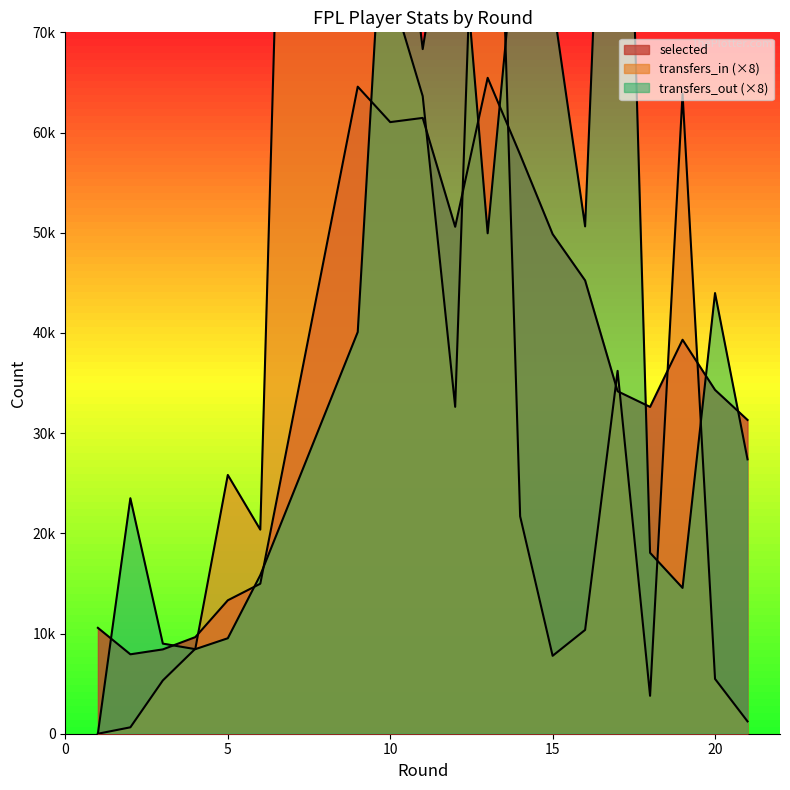

Where is transfers_out nearest to the value 64804?

11